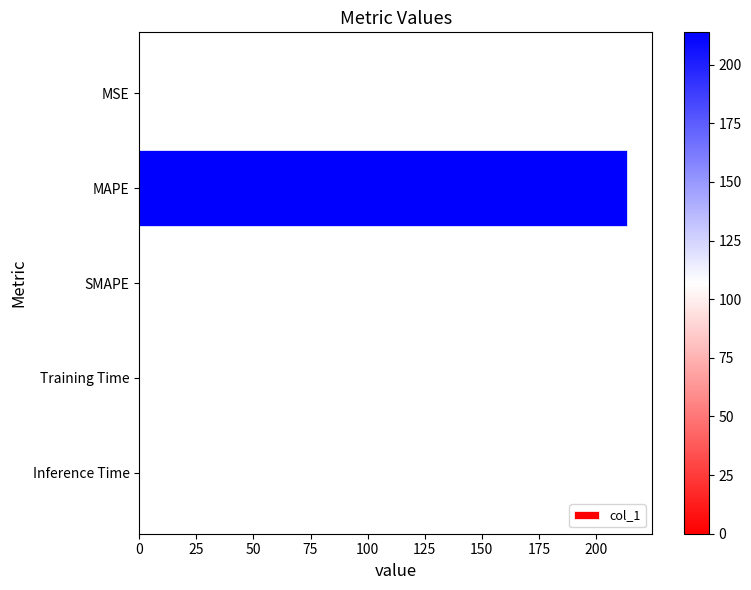

How many distinct data groups are displayed?

1